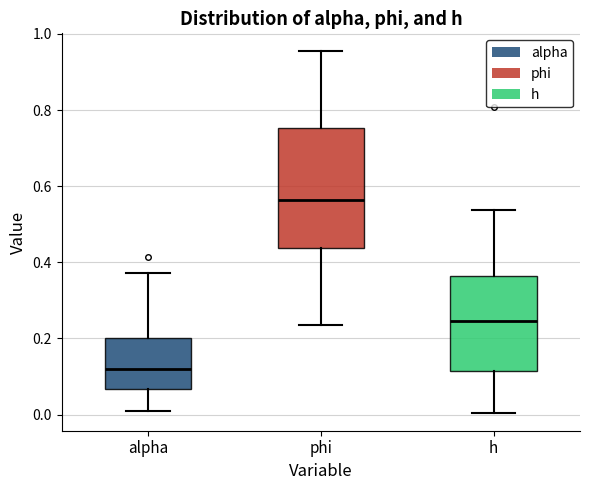

Which box is the tallest, from its lower edge to its upper edge?

phi